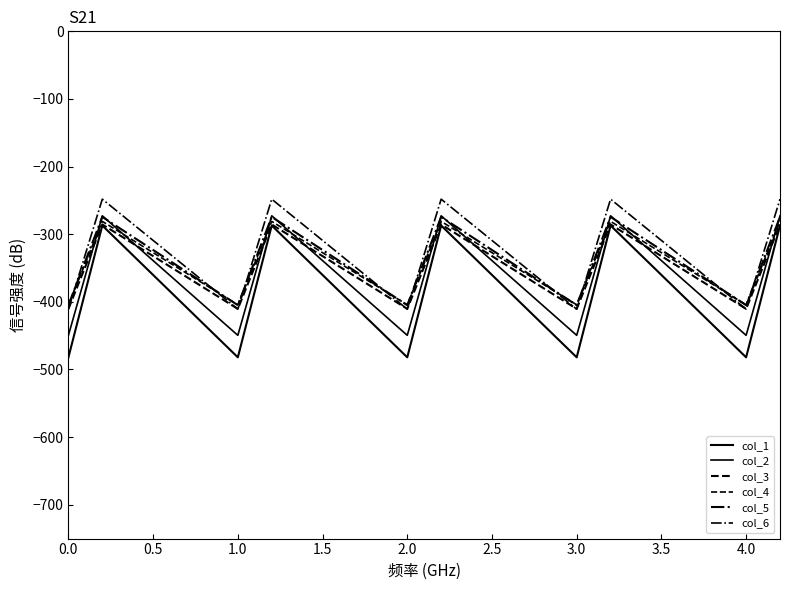

How many lines are shown in the chart?

6